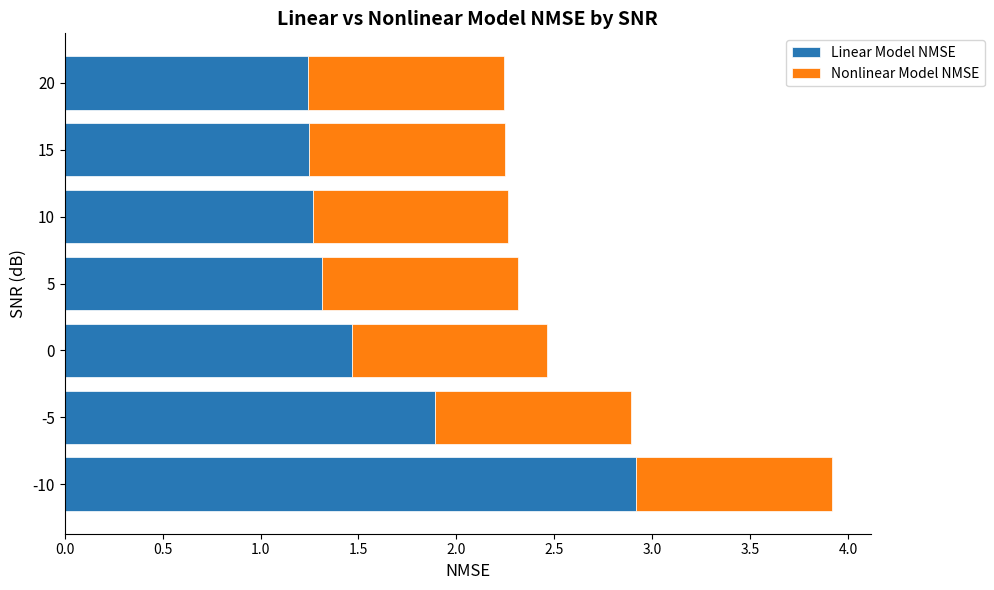

What is the sum of the Linear Model NMSE values at 10 and -5?

3.2